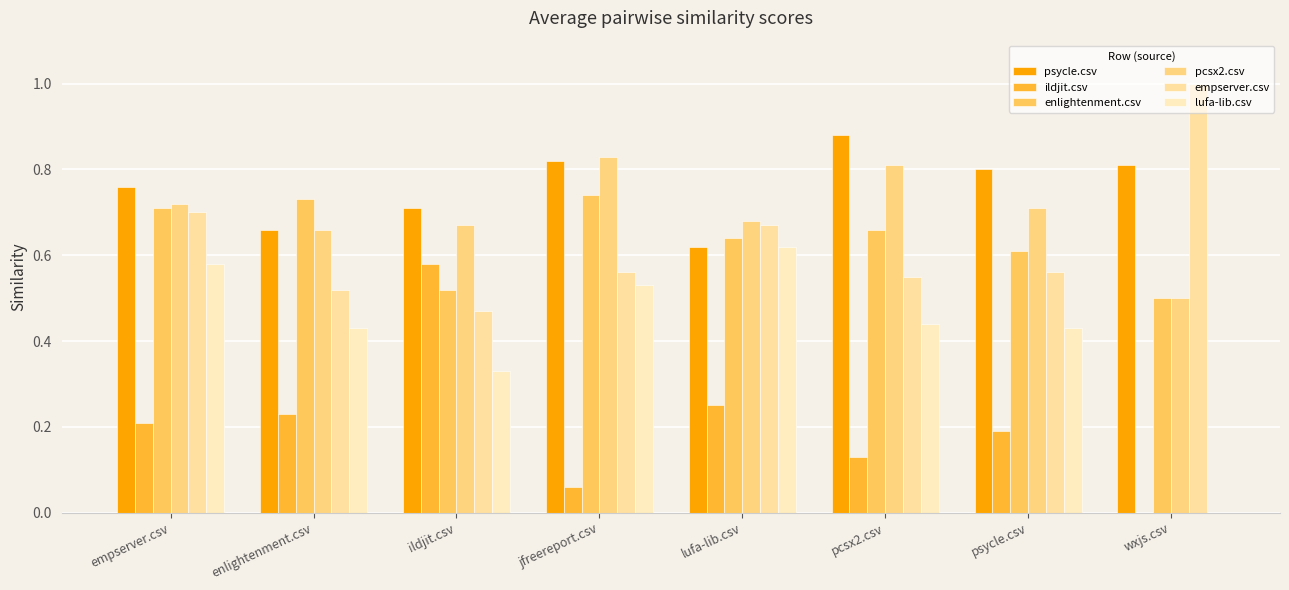

Which has a higher value, ildjit.csv or wxjs.csv?

wxjs.csv